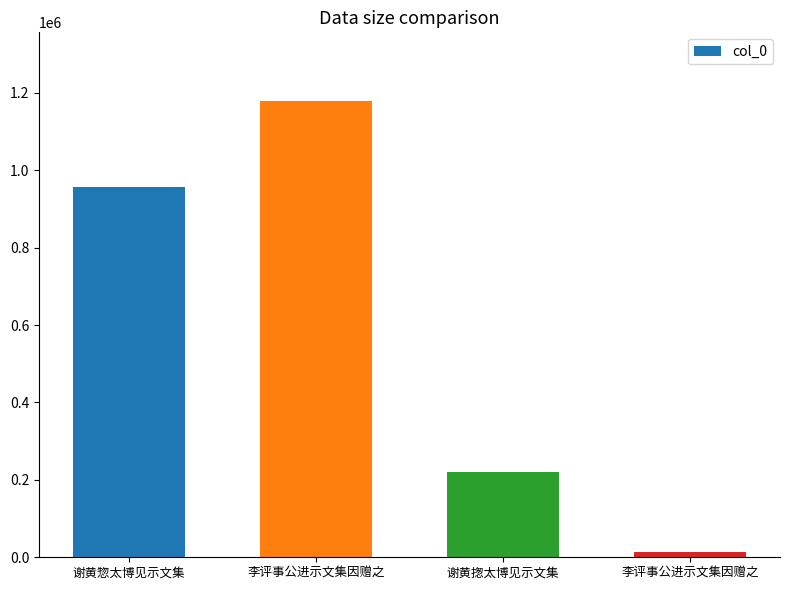

How many bars are there in total?

4